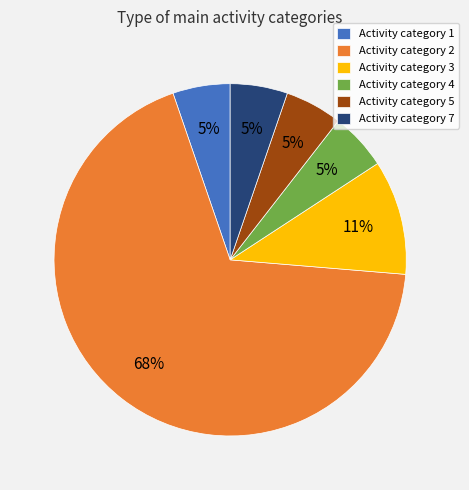

To the nearest percent, what is the combined percentage of Activity category 4 and Activity category 2?

74%